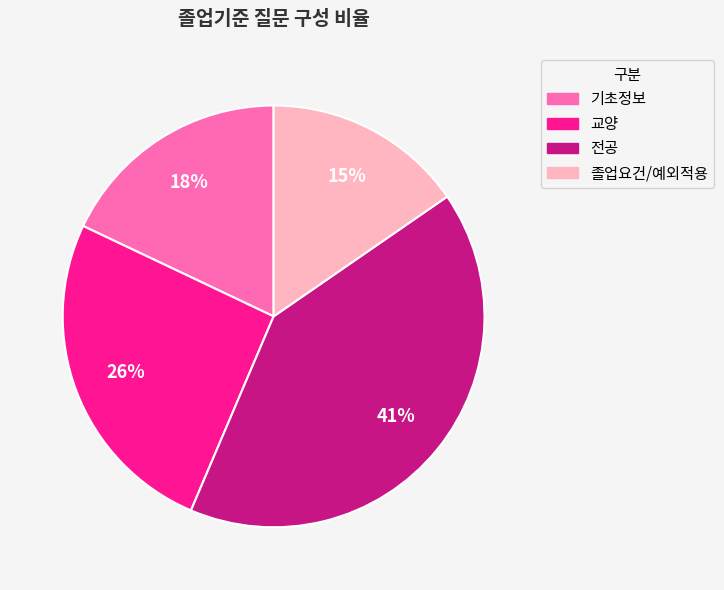

How many segments does this pie chart have?

4